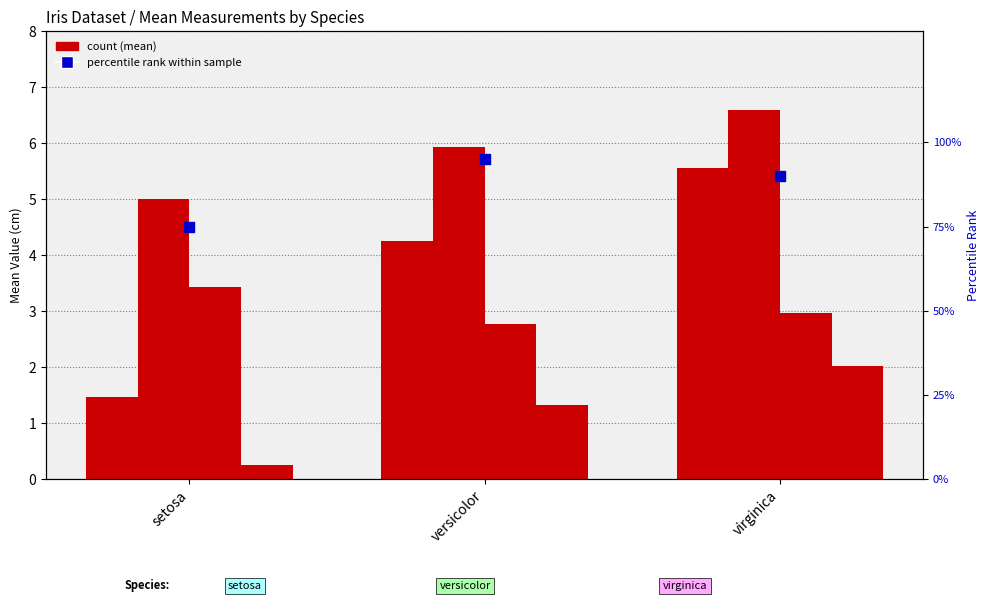

Is the value of petal_width at versicolor greater than the value of petal_length at setosa?

No